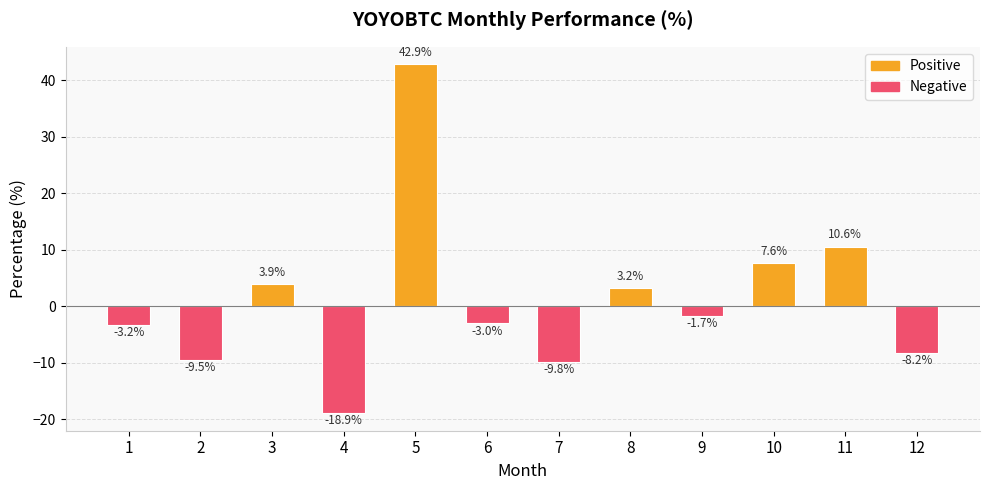

What is the difference between the second highest and second lowest values?

20.4